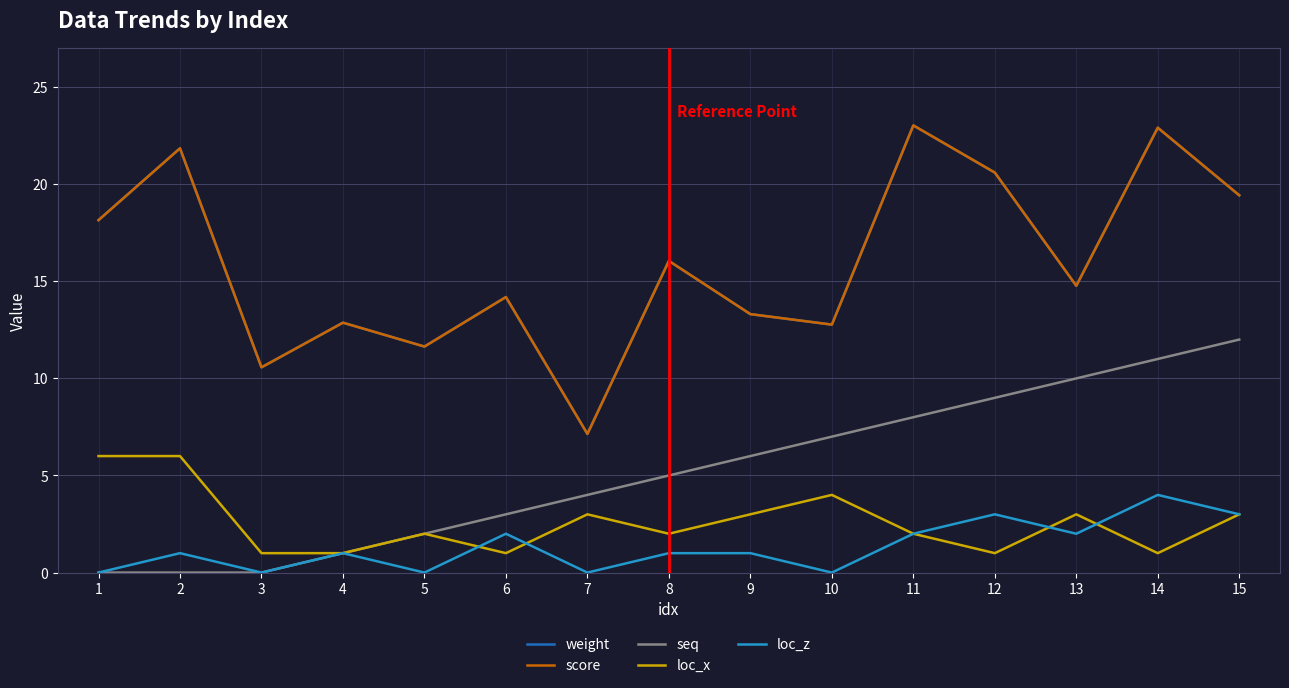

What is the average value of the score series?

16.0